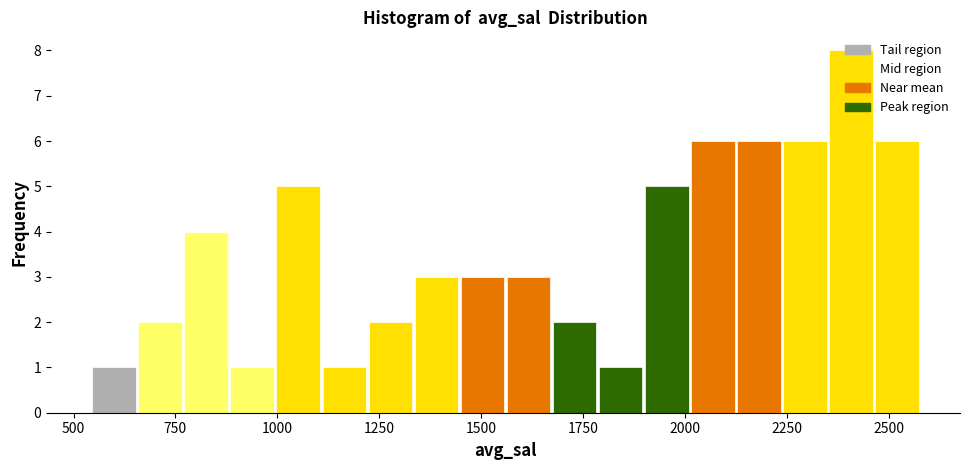

Read against the x-axis, roughly where is the centre of the tallest bar?

2400